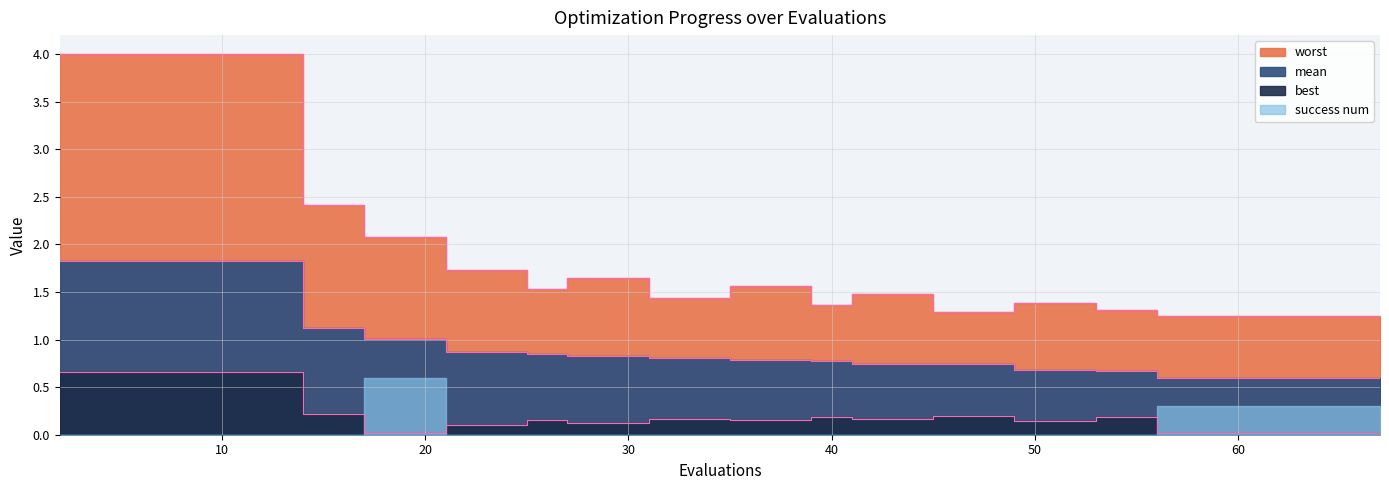

True or false: mean has more than 2 points higher than both neighbors.

False